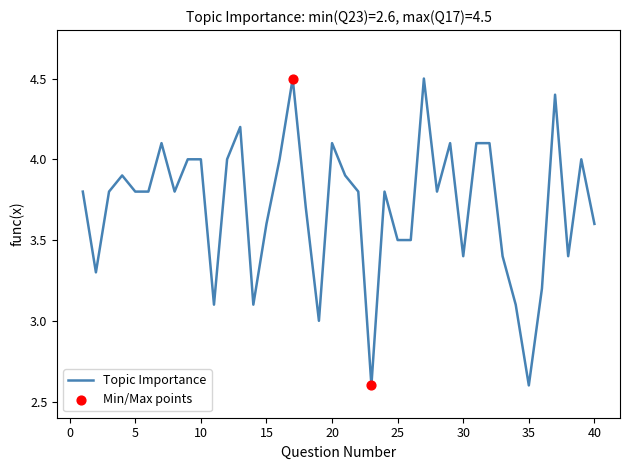

What is the maximum value shown in the chart?

4.5